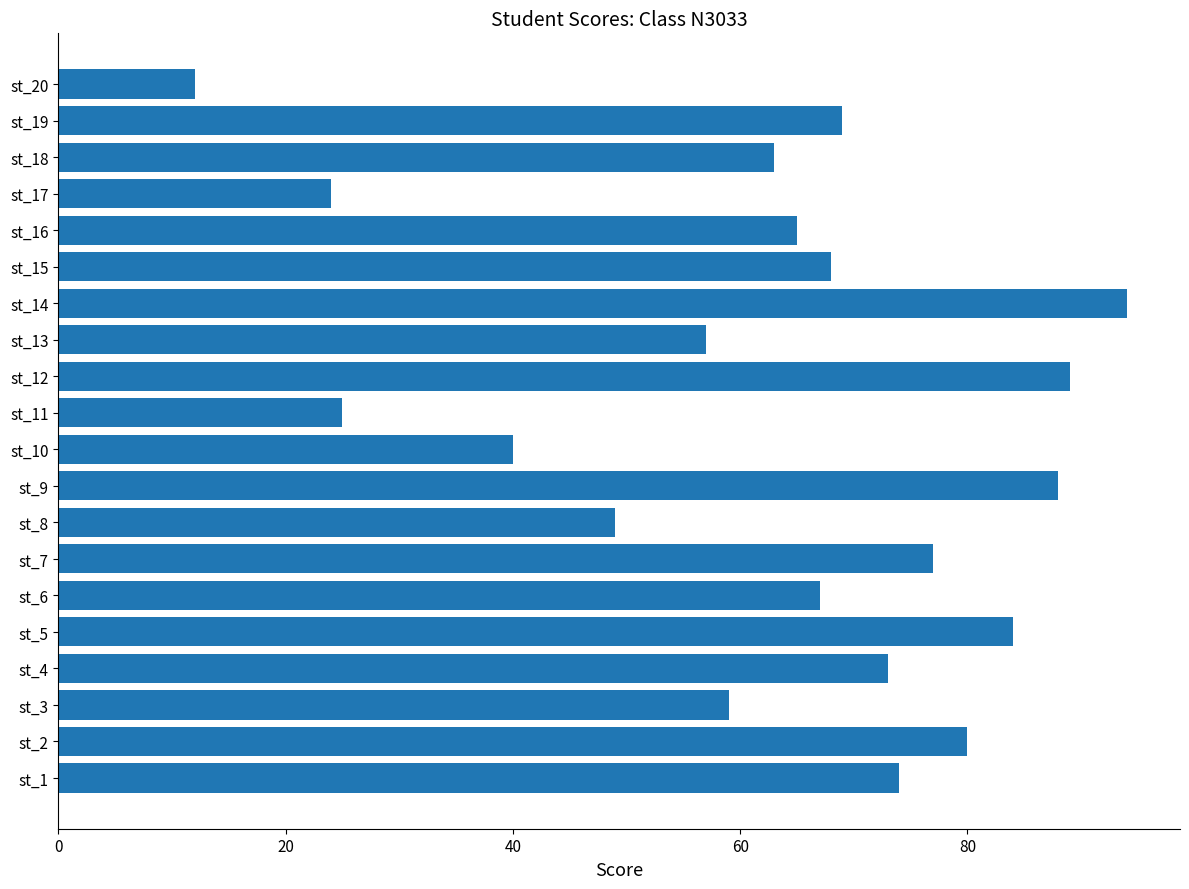

Approximately how many times larger is the value at st_19 compared to st_14?

0.7